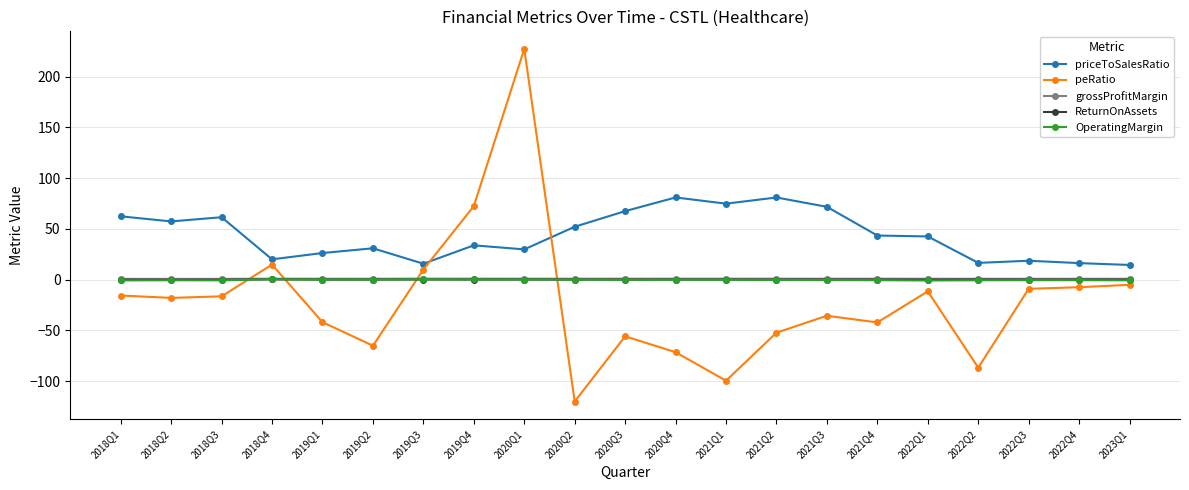

What is the label of the 8th point from the left?

2019Q4